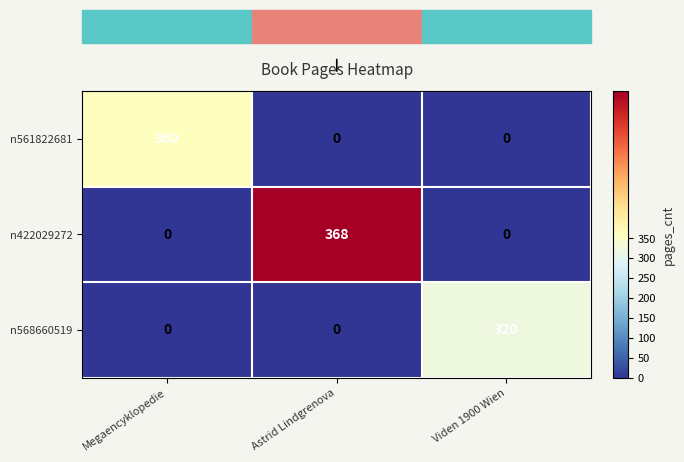

Rank the series by their average value, from lowest to highest.

n568660519, n561822681, n422029272